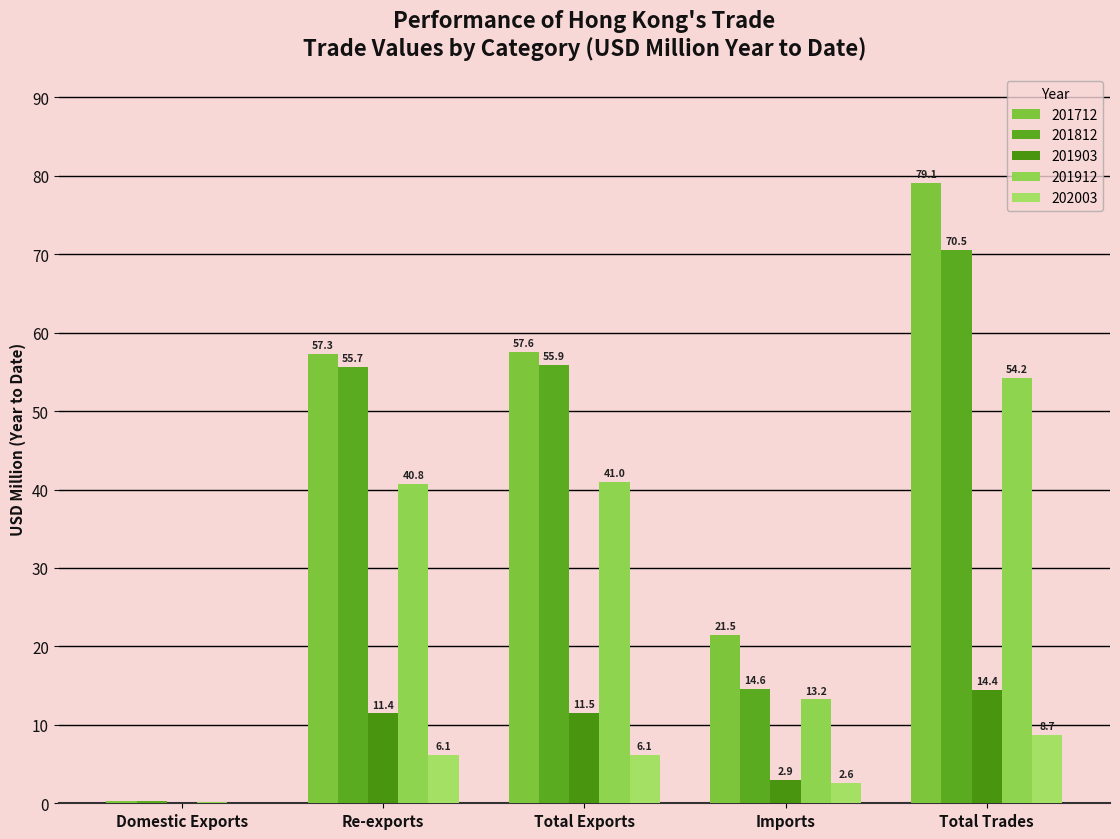

What position from the left is Re-exports?

2